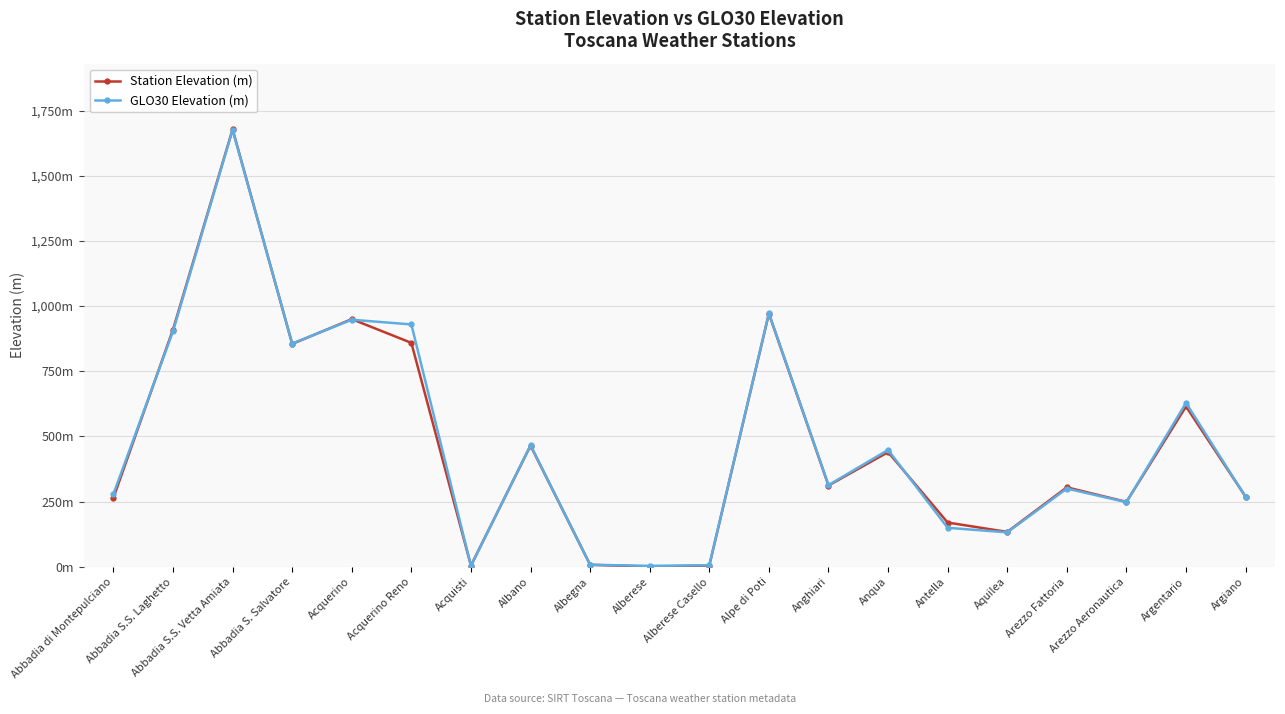

What is the label of the 7th point from the right?

Anqua